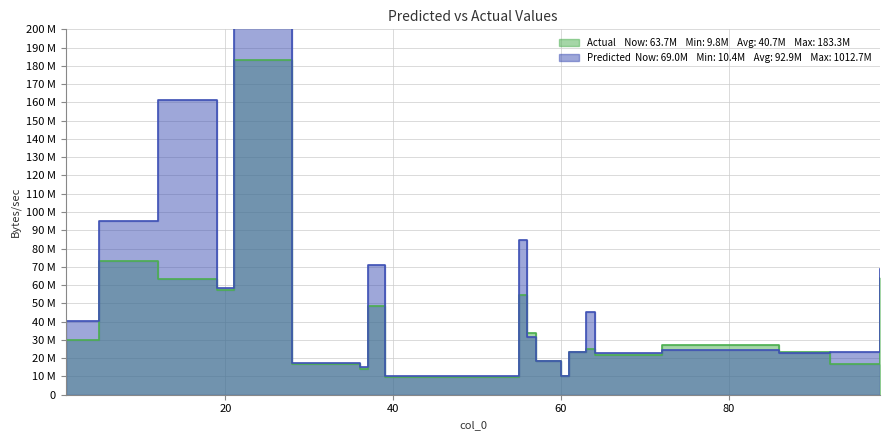

Is the value of Predicted at 12 greater than the value of Actual at 5?

Yes